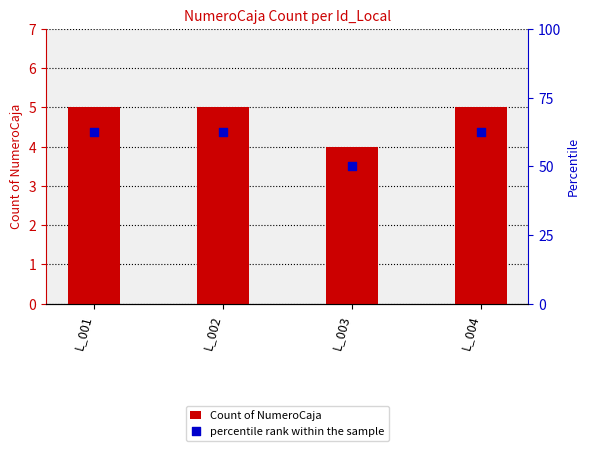

Which series has the largest total across all categories?

percentile rank within the sample